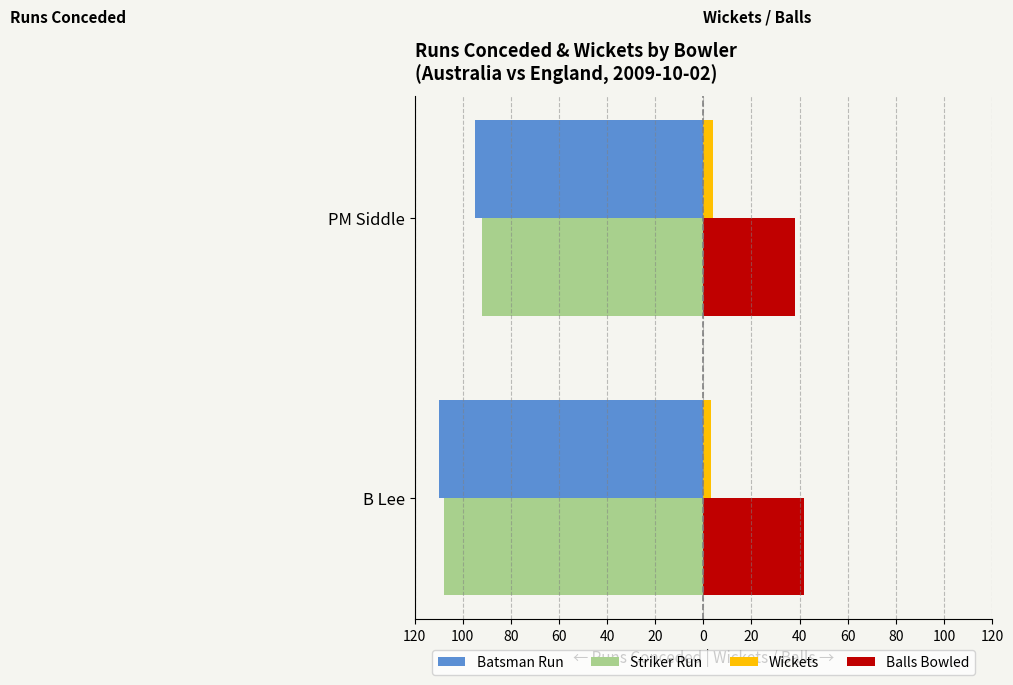

What are all the series names shown in the legend?

Batsman Run, Striker Run, Wickets, Balls Bowled